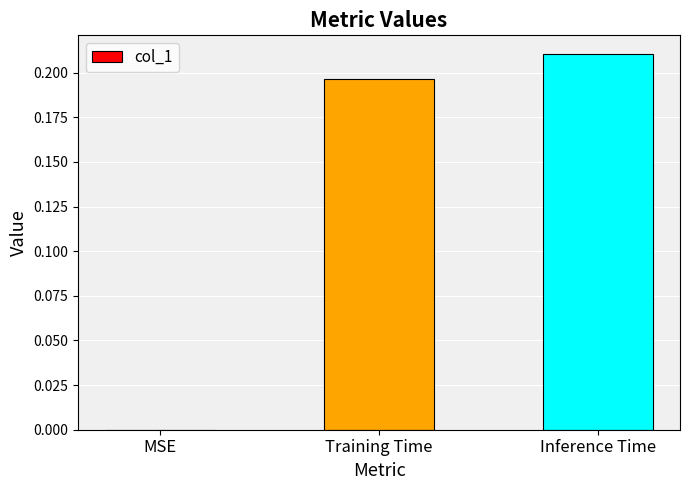

What is the sum of all values?

0.4